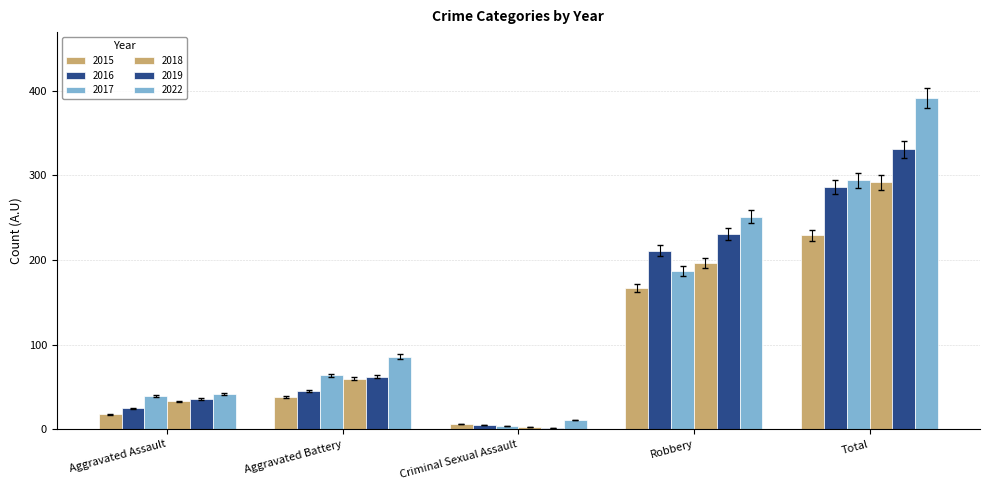

What is the label of the 1st bar from the right?

Total